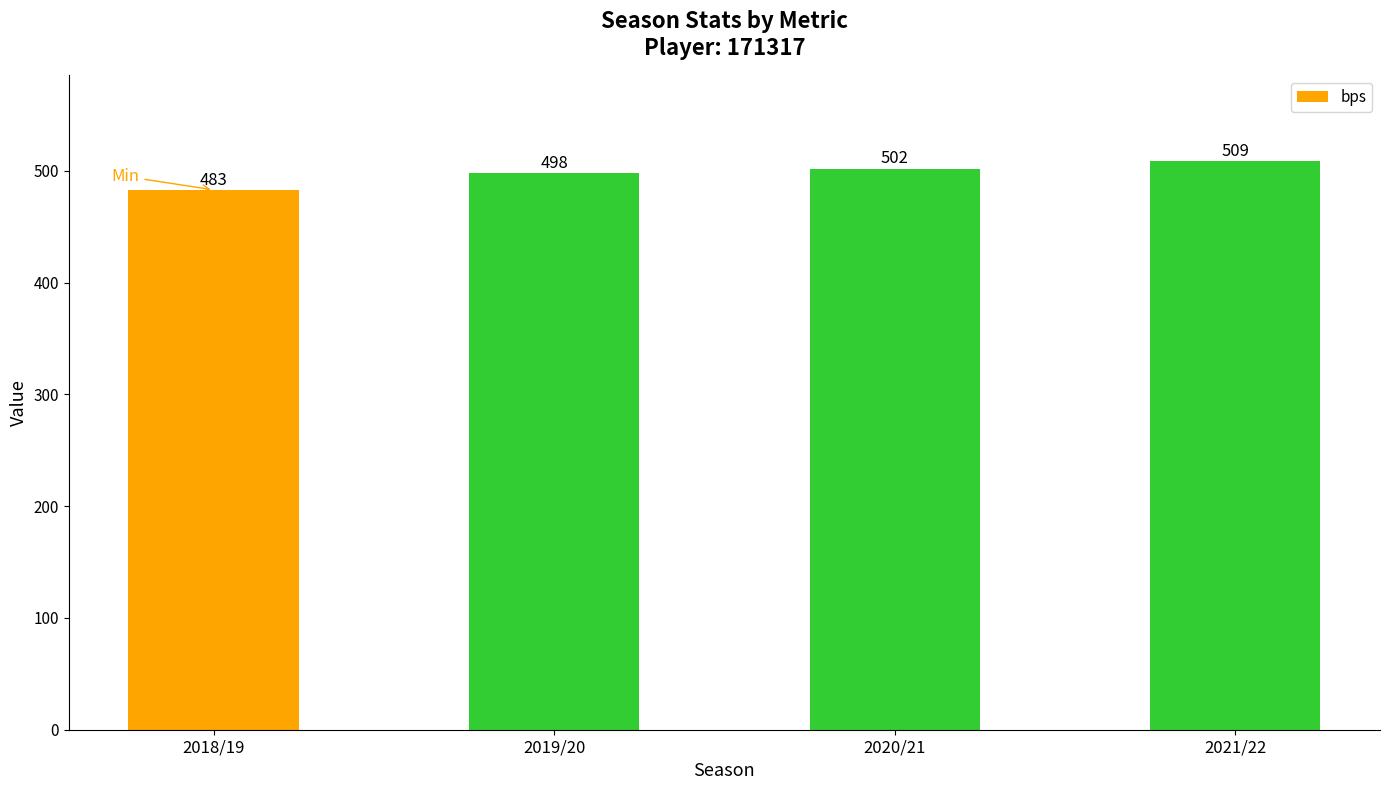

Count the number of data series in this chart.

1